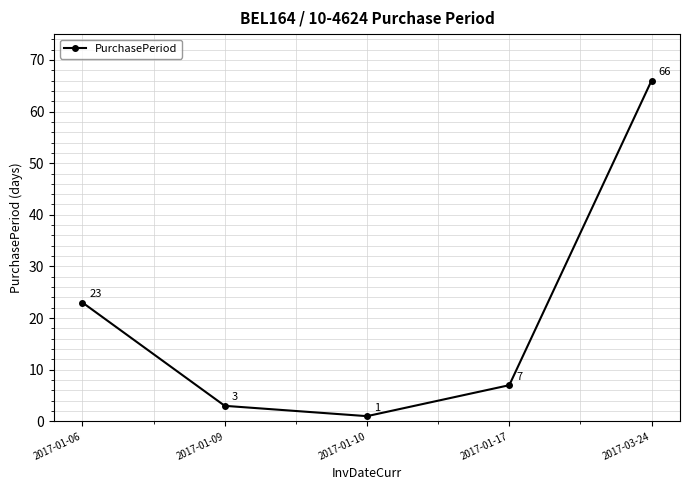

What is the change in value from 2017-01-09 to 2017-03-24?

+63